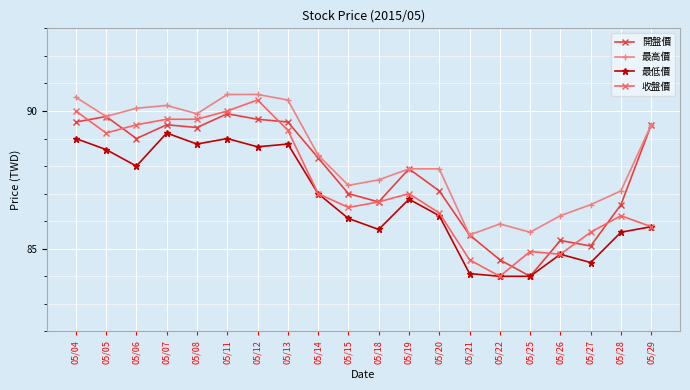

True or false: 開盤價 has more than 1 points higher than both neighbors.

True